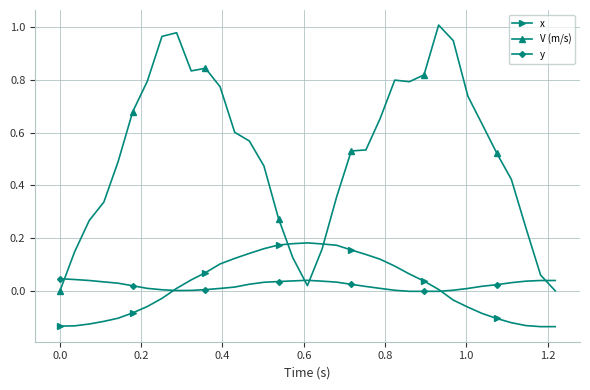

Is this an area chart (filled region under the line)?

No